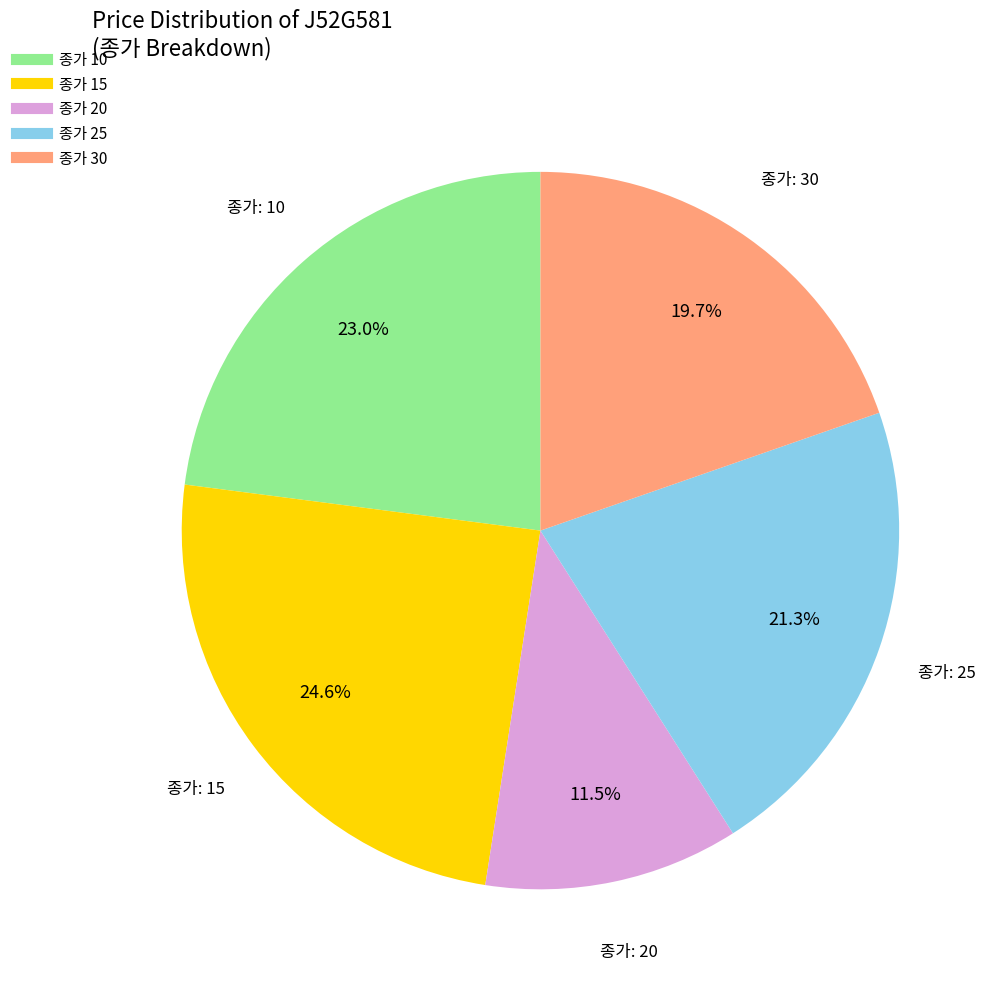

Is there a majority slice in this chart?

No